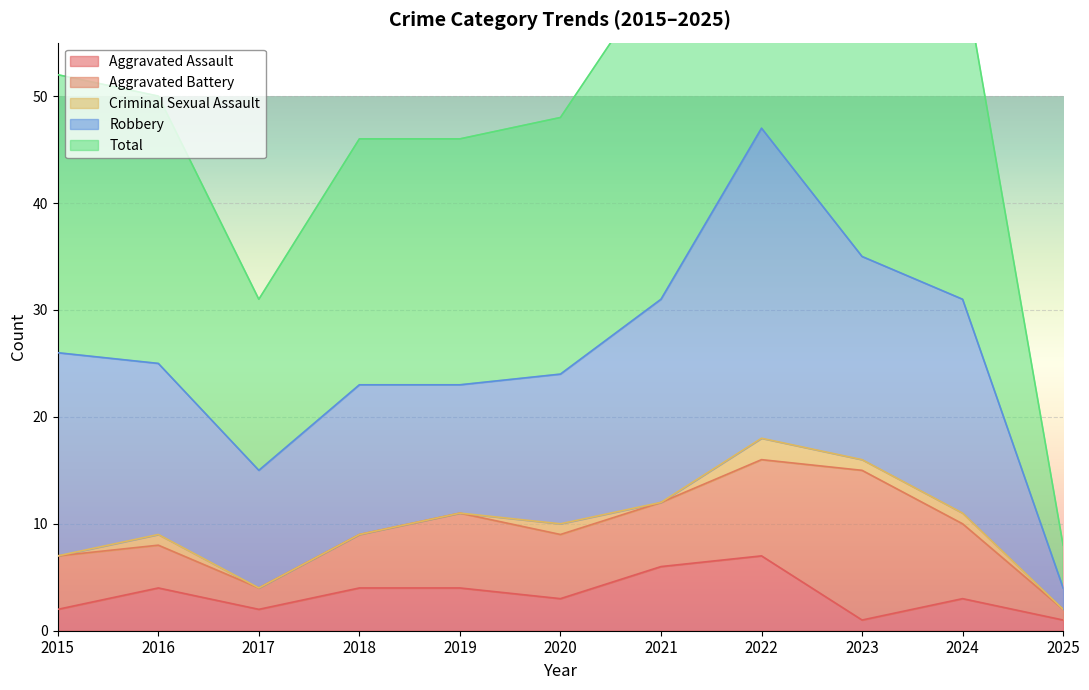

What are all the series names shown in the legend?

Aggravated Assault, Aggravated Battery, Criminal Sexual Assault, Robbery, Total